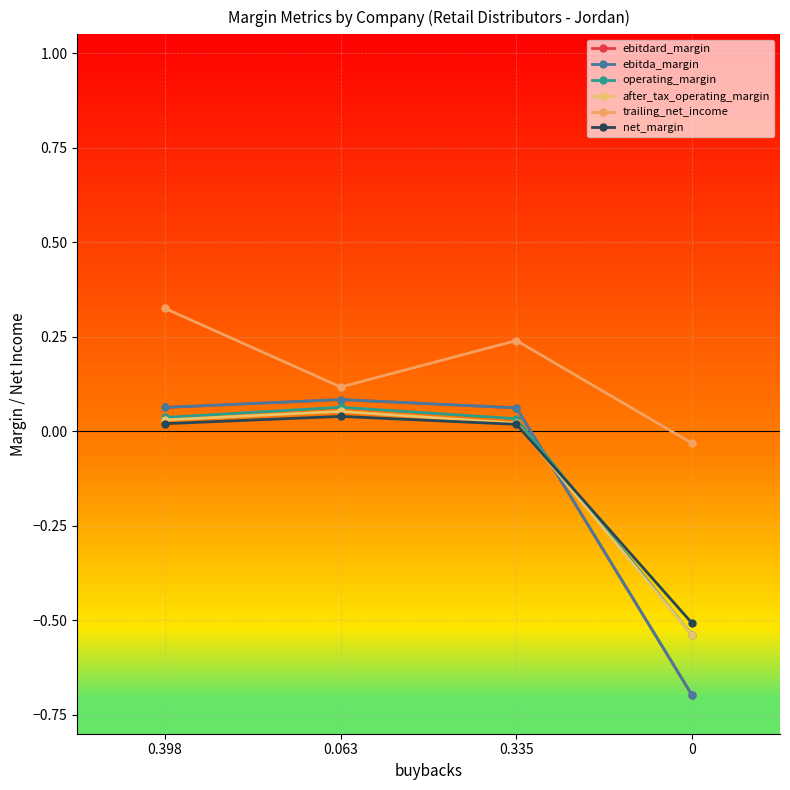

Where does the net_margin series first go above 0?

0.398